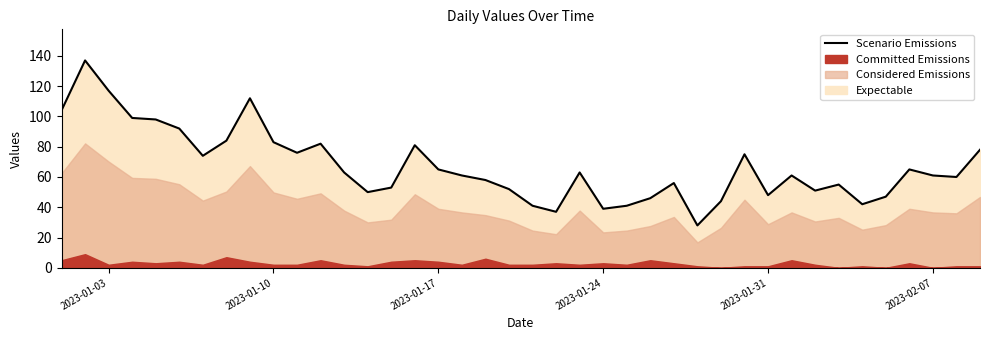

Is it true that Scenario Emissions equals 119 at 2023-01-10?

False